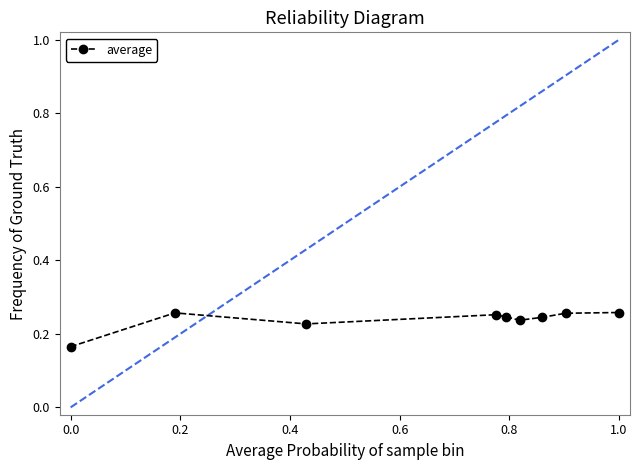

What is the sum of all values?

2.1